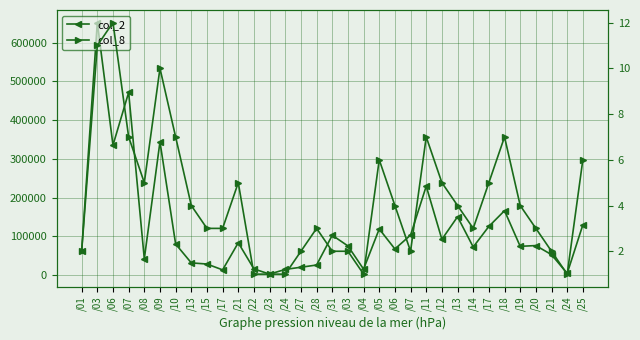

At how many categories does at least one series exceed 465476?

2